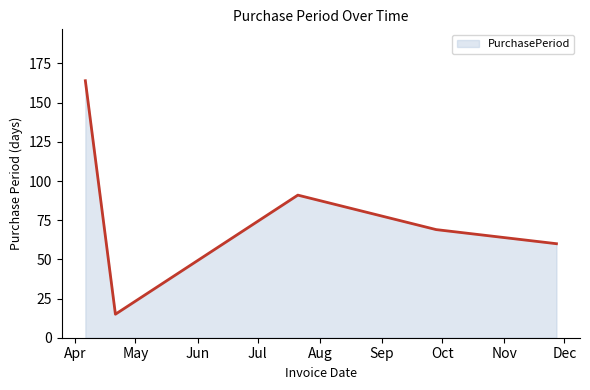

True or false: there are more than 1 points higher than both neighbors.

False